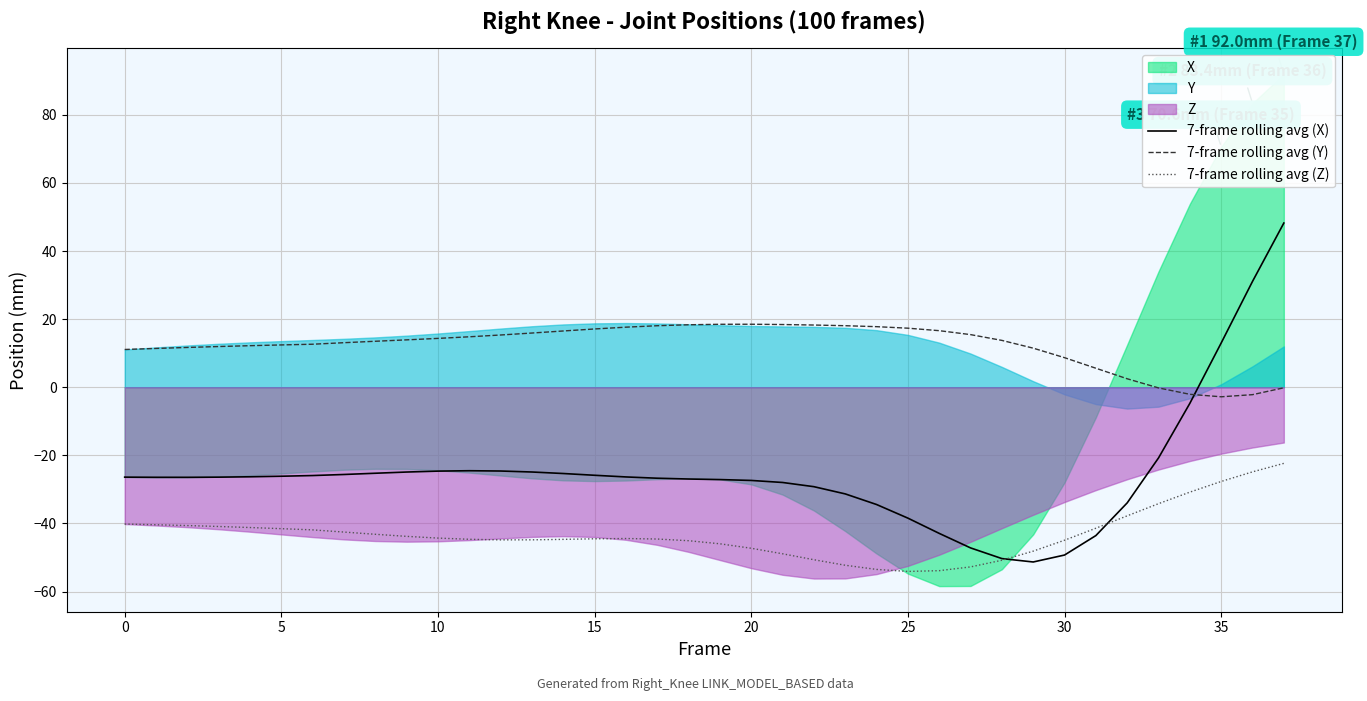

Rank the series by their average value, from highest to lowest.

7-frame rolling avg (Y), 7-frame rolling avg (X), 7-frame rolling avg (Z)